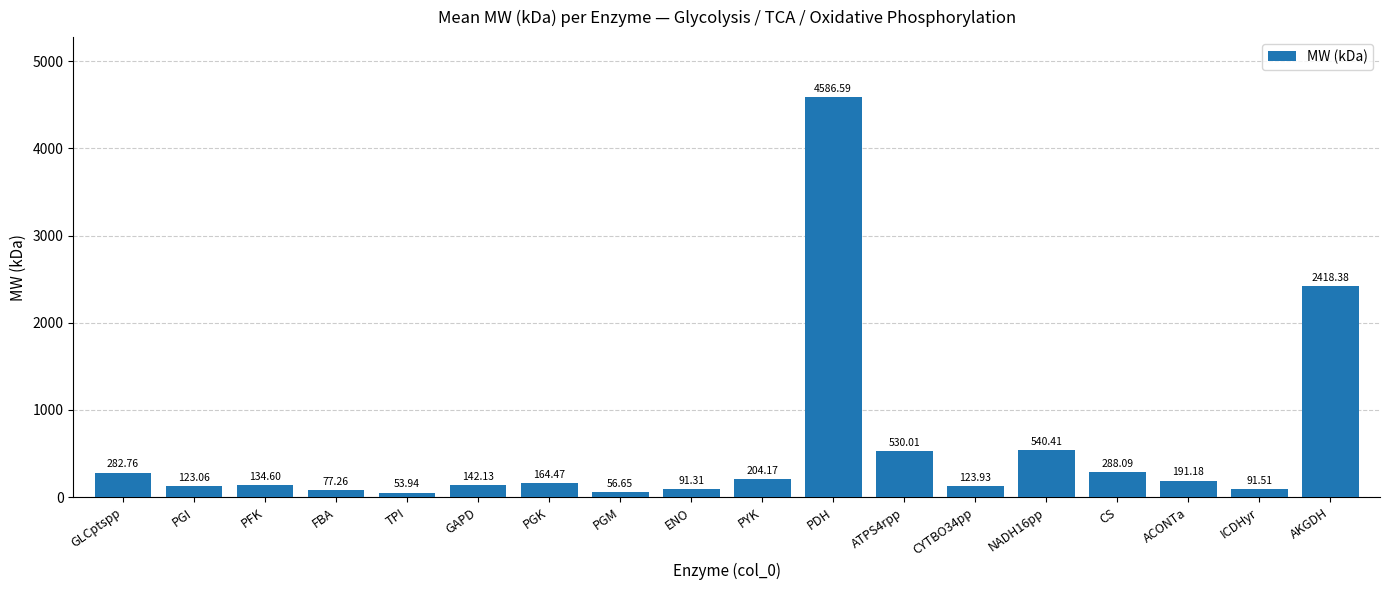

What is the change in value from FBA to PDH?

+4509.3